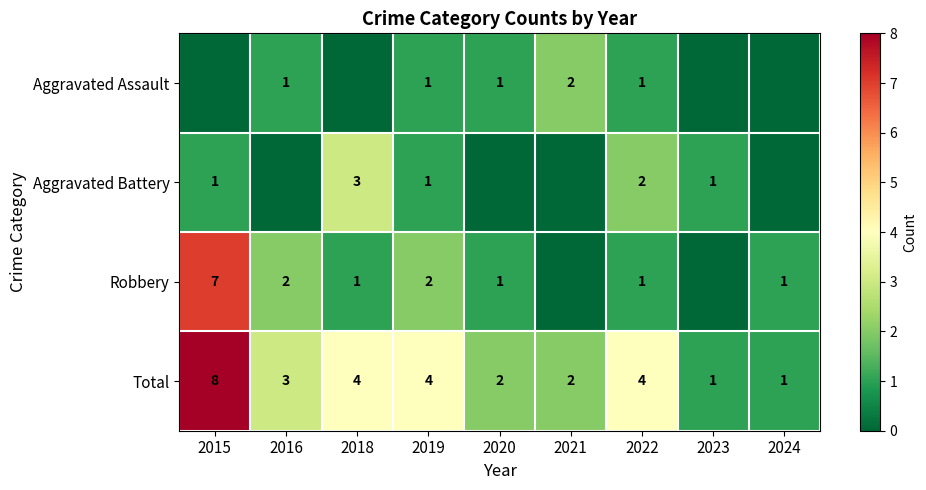

Count the number of data series in this chart.

4